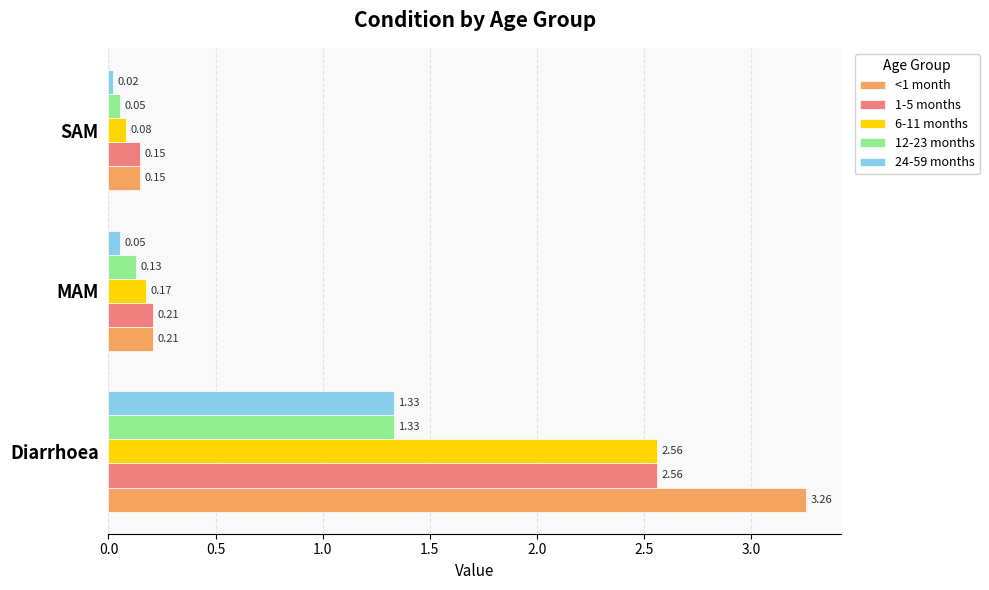

What is the average value of the <1 month series?

1.2